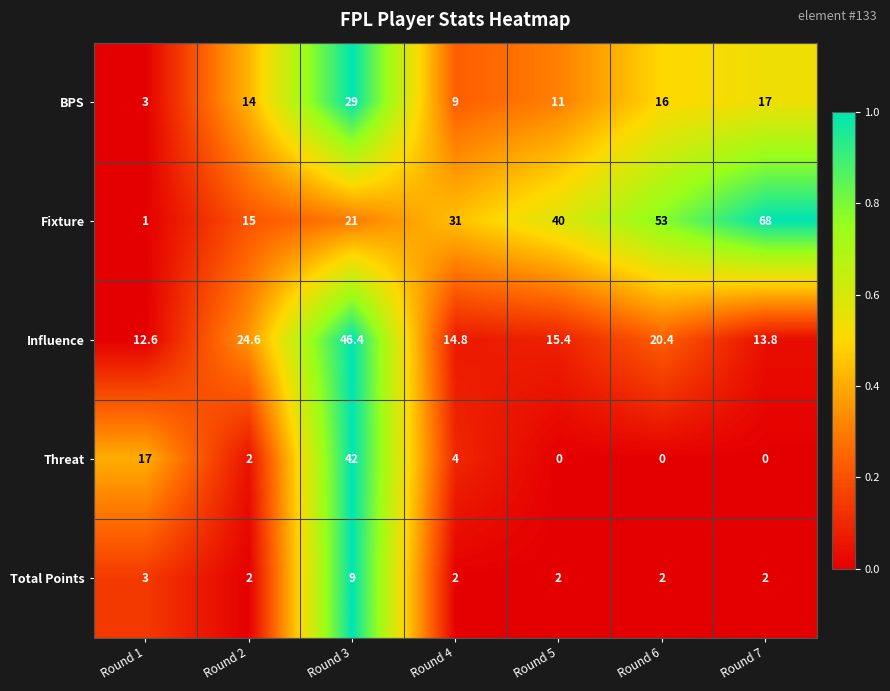

What is the difference between the highest and lowest values at Round 1?

16.0